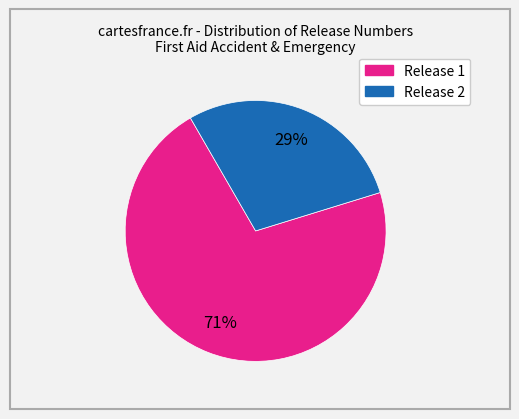

To the nearest percent, what is the average slice percentage?

50%